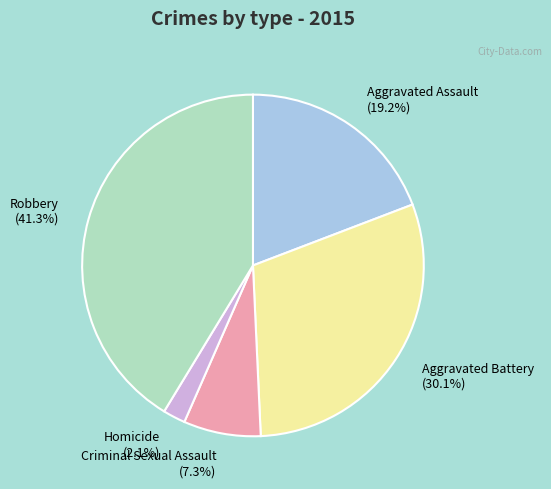

Is it true that Homicide is 2% of the pie?

True